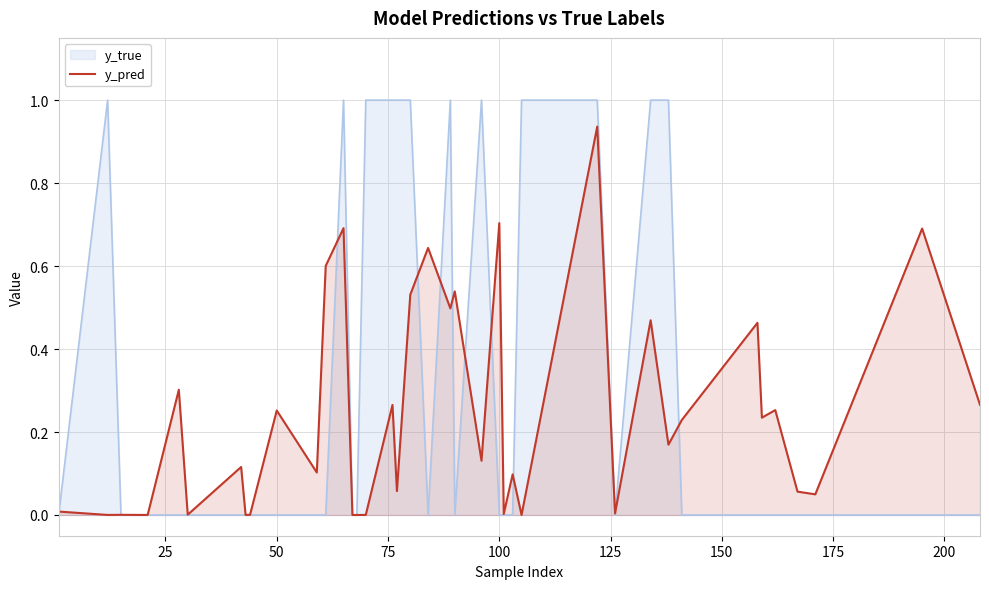

Which series has the largest range (max minus min)?

y_true